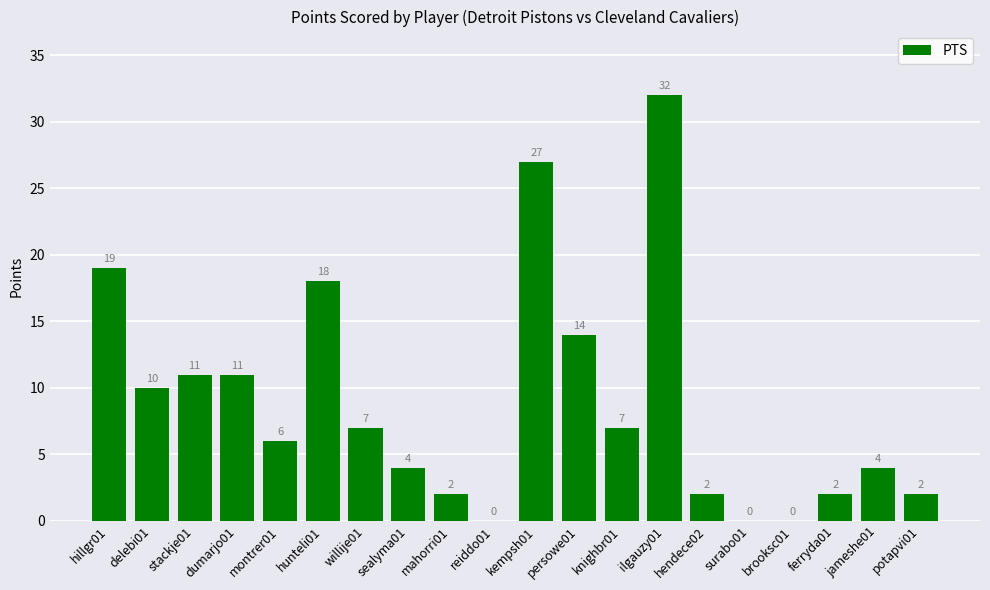

Which category has the highest value across all series?

ilgauzy01